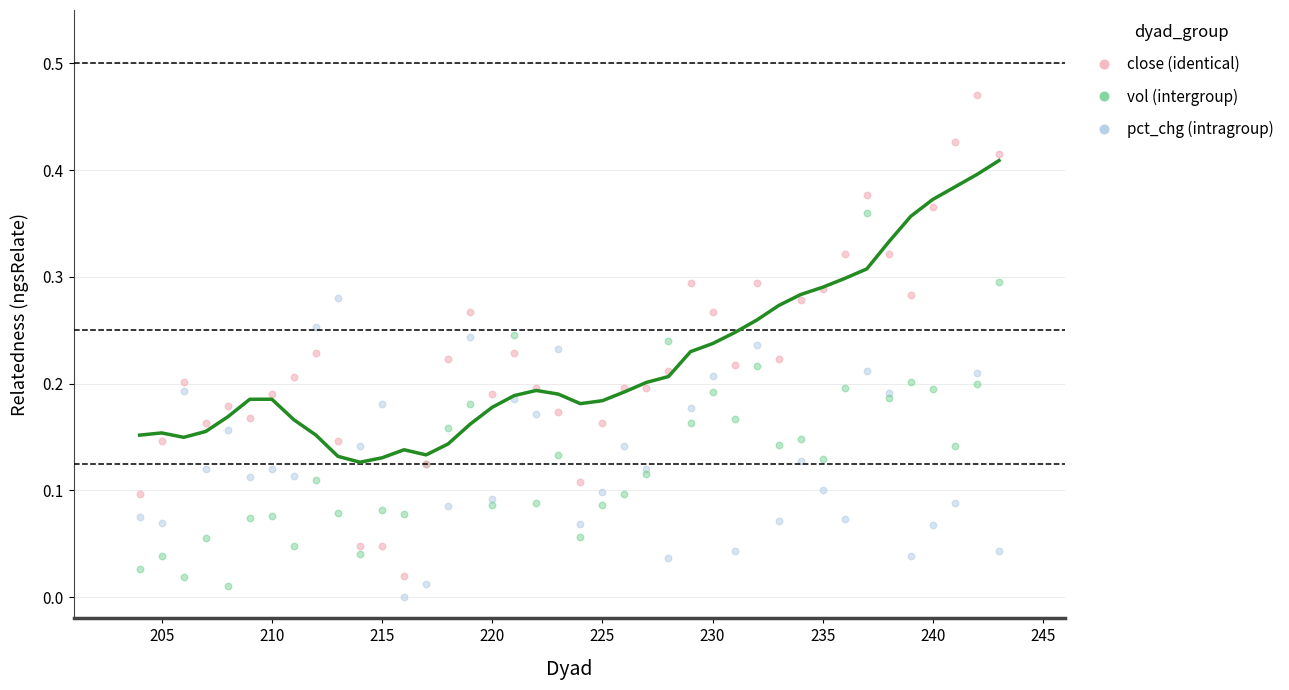

Which series reaches the minimum Y coordinate?

pct_chg (intragroup)